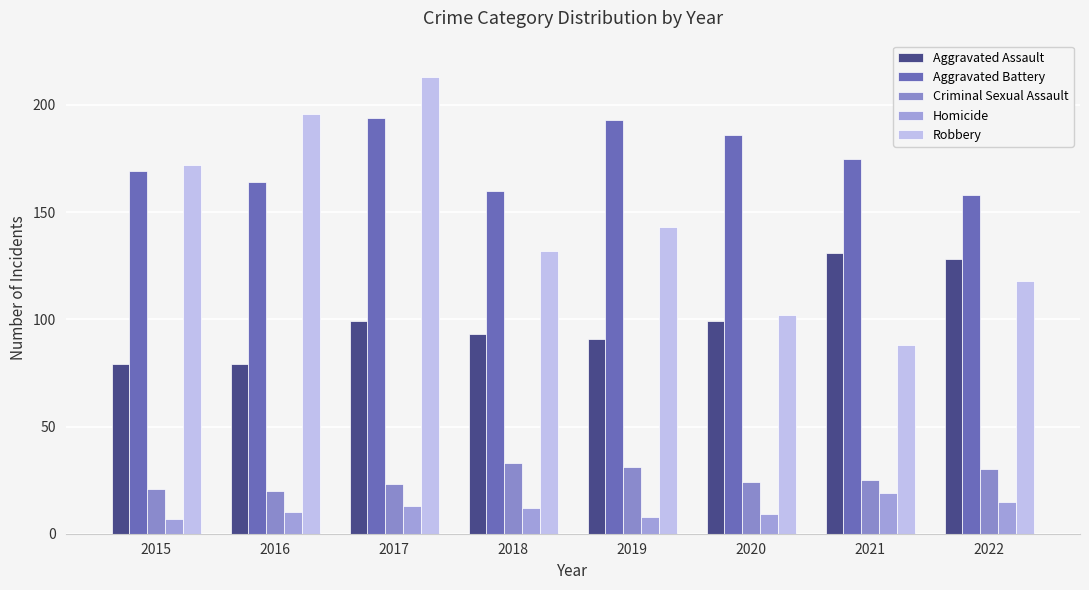

How many bars are there in each group?

5